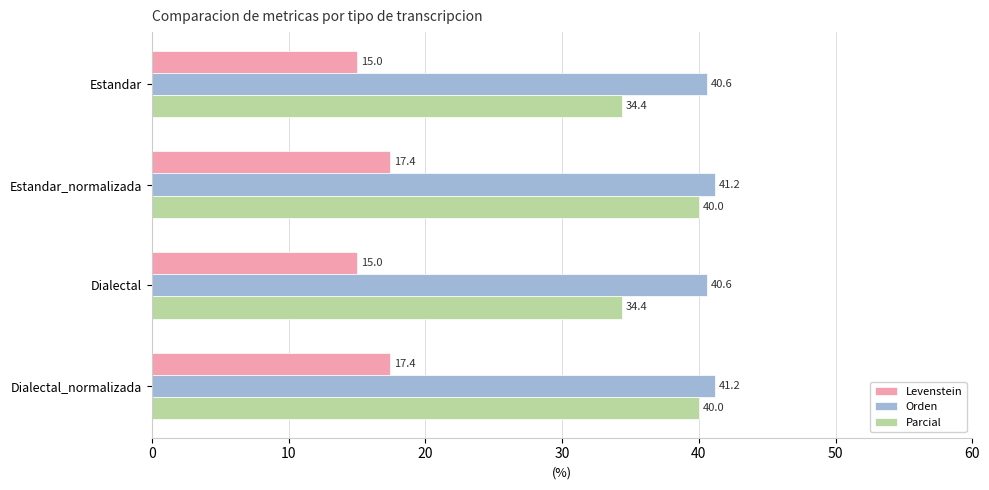

At how many categories does at least one series exceed 17?

4